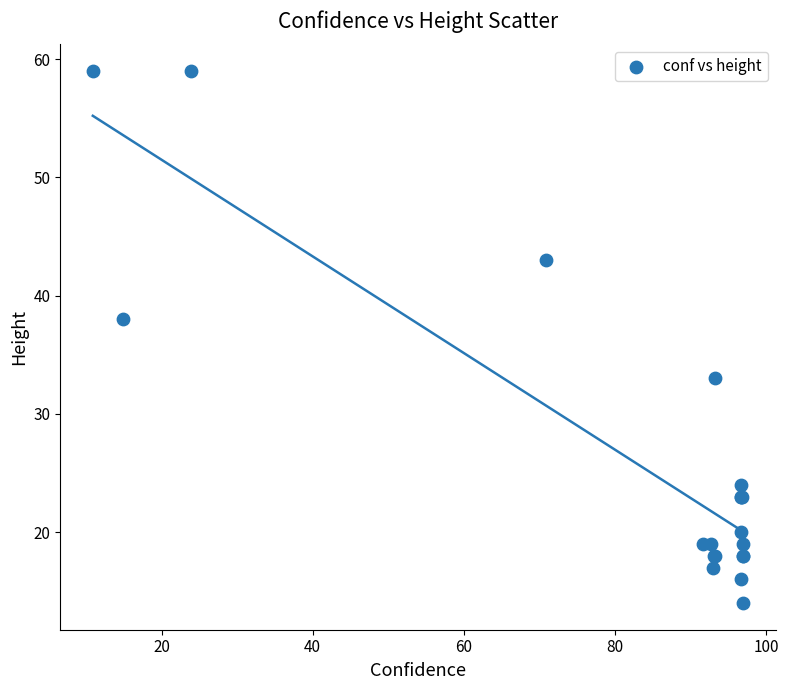

What Y value in the scatter plot is closest to 36?

38